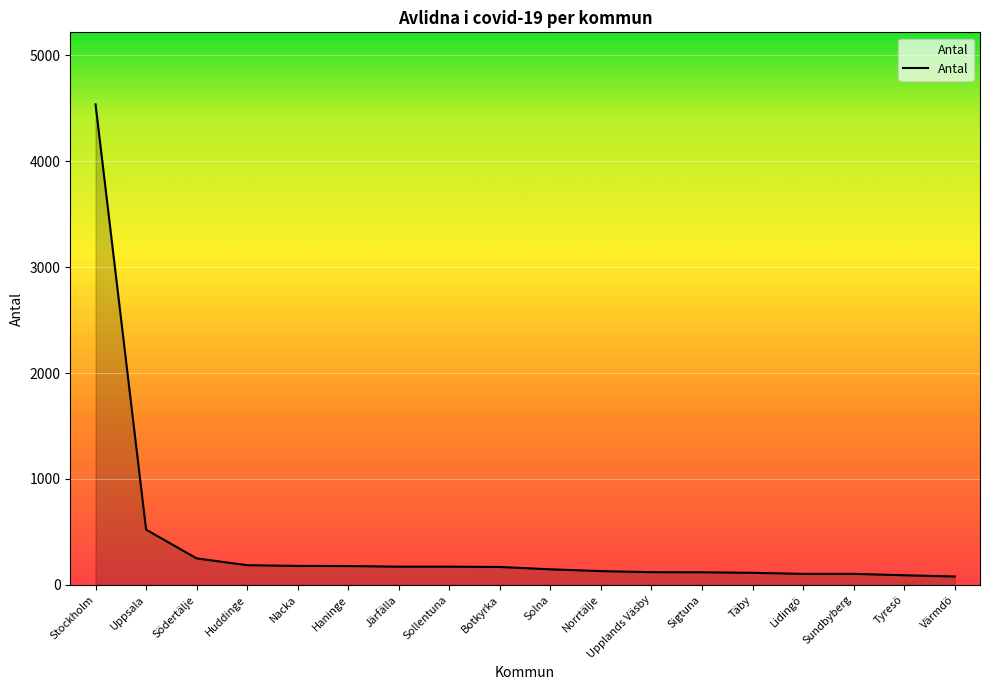

What is the maximum value shown in the chart?

4538